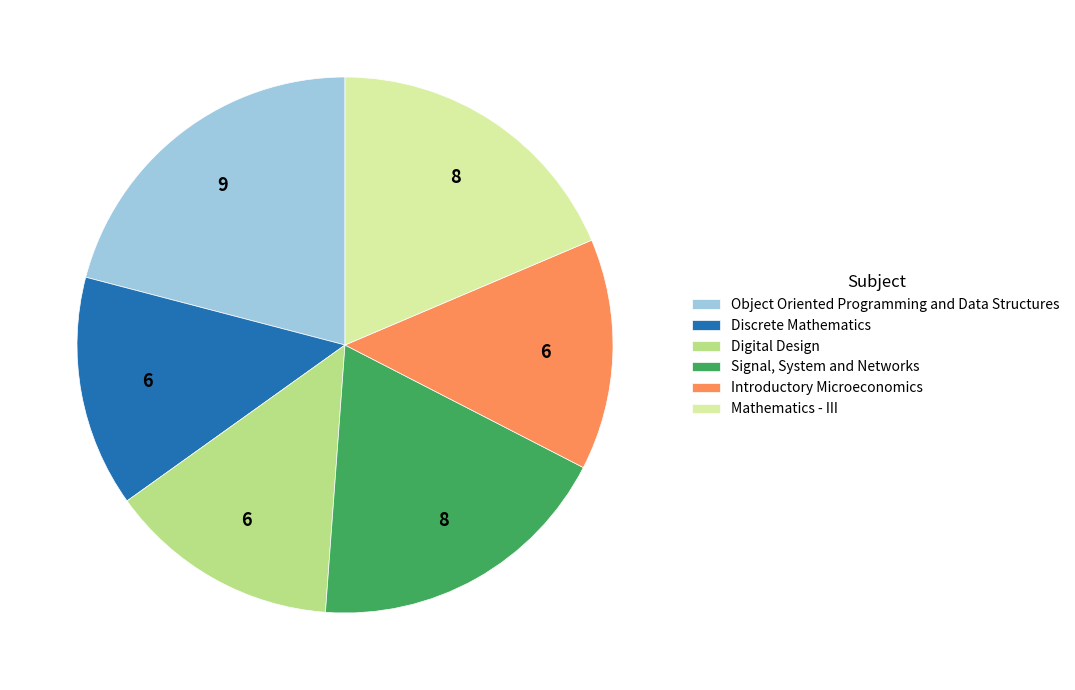

Combined, do Signal, System and Networks and Discrete Mathematics account for over 50%?

No